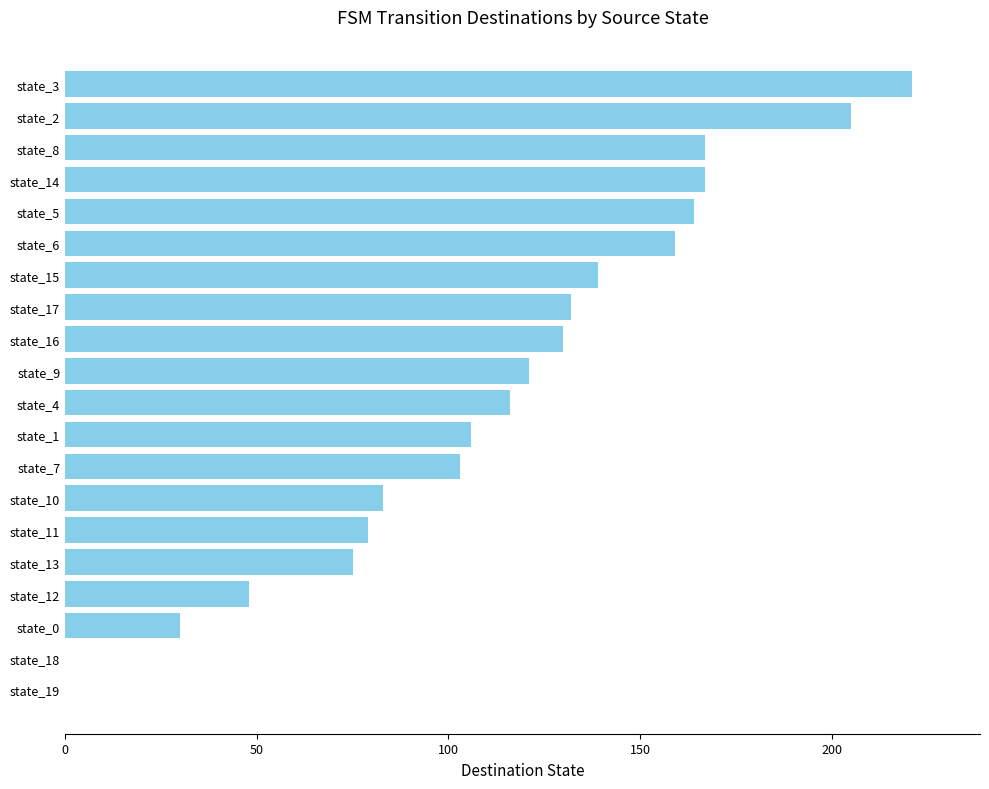

What is the sum of all values?

2245